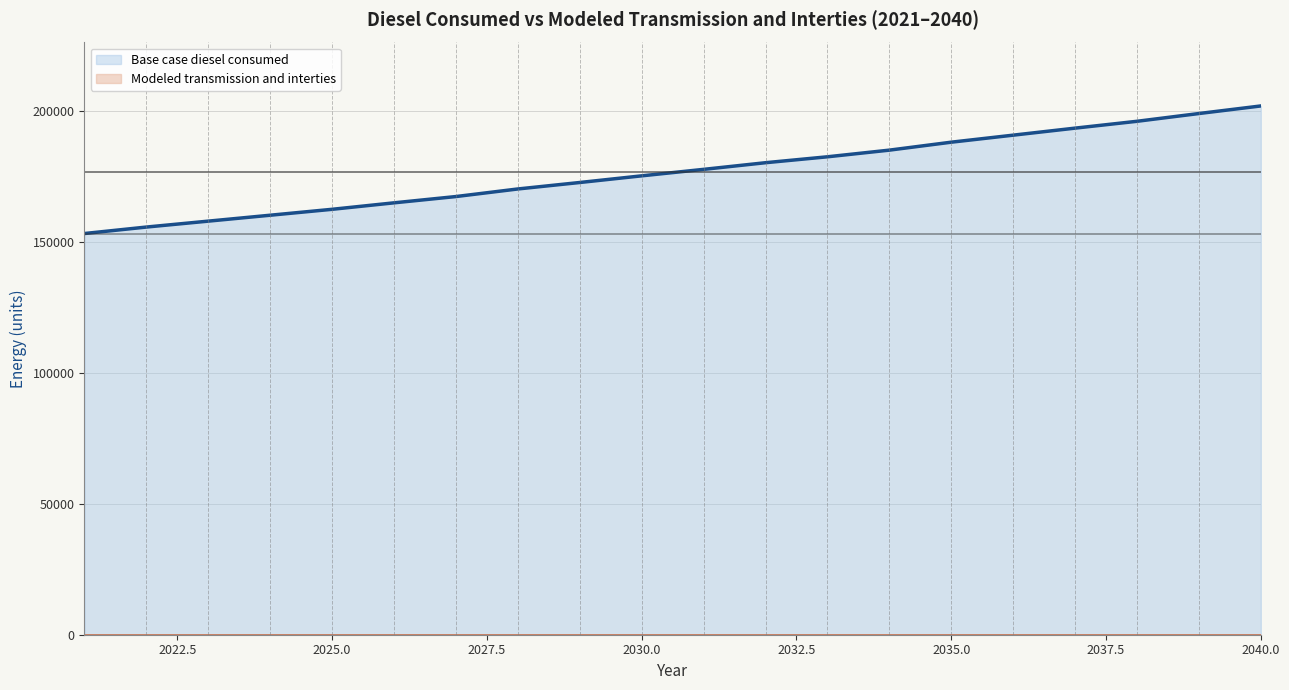

What is the greatest value displayed?

201817.5